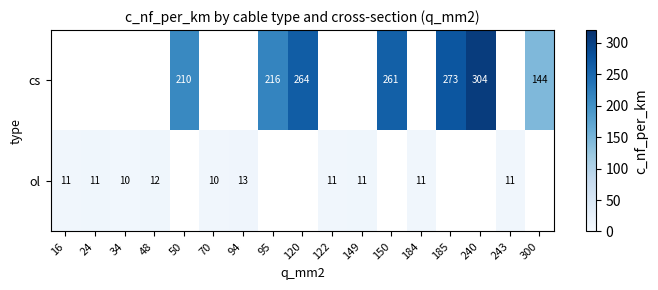

Is the value of cs at 240 greater than the value of ol at 16?

Yes